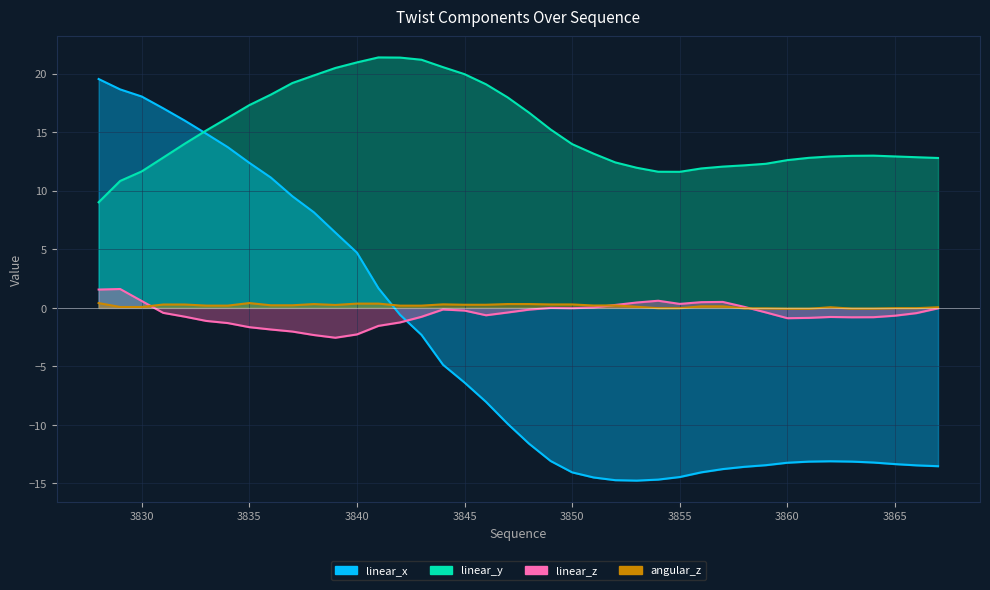

Which series has the widest spread of values?

linear_x